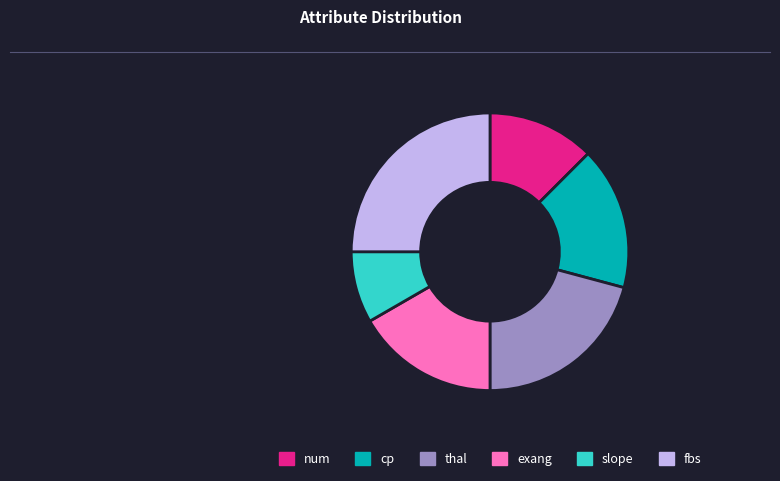

What is the largest slice in the pie chart?

fbs